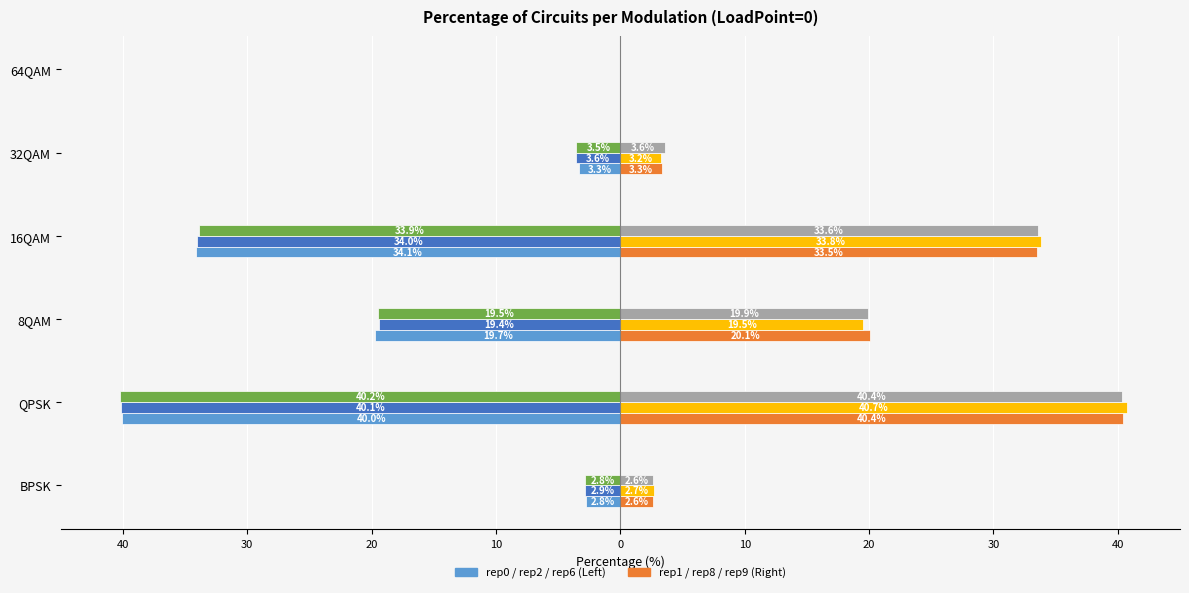

True or false: rep9 has a value of 20.6 at 10.

False